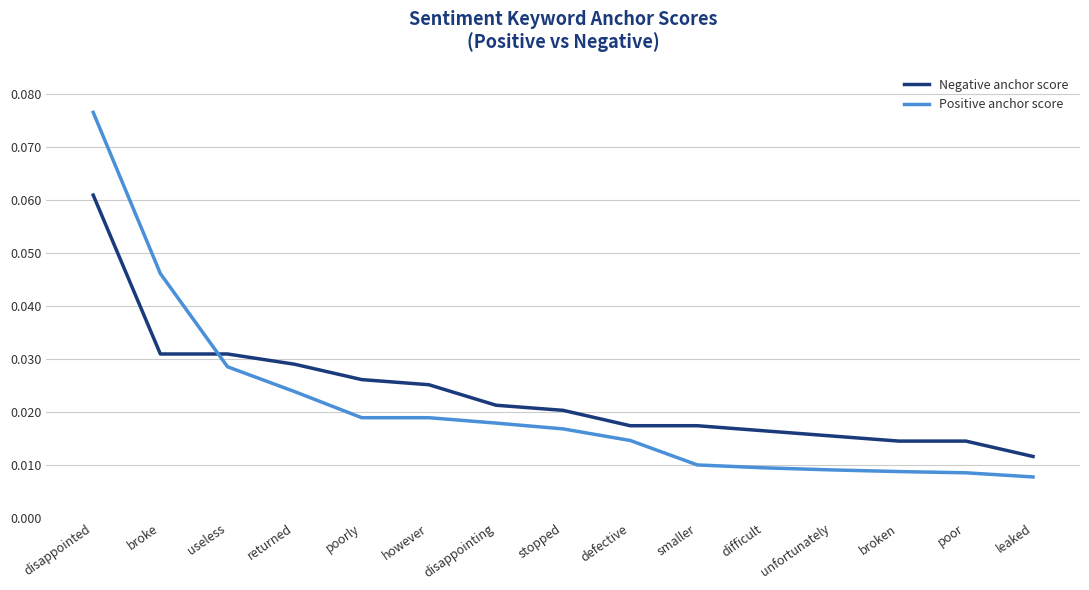

Which label corresponds to the largest value in the chart?

disappointed